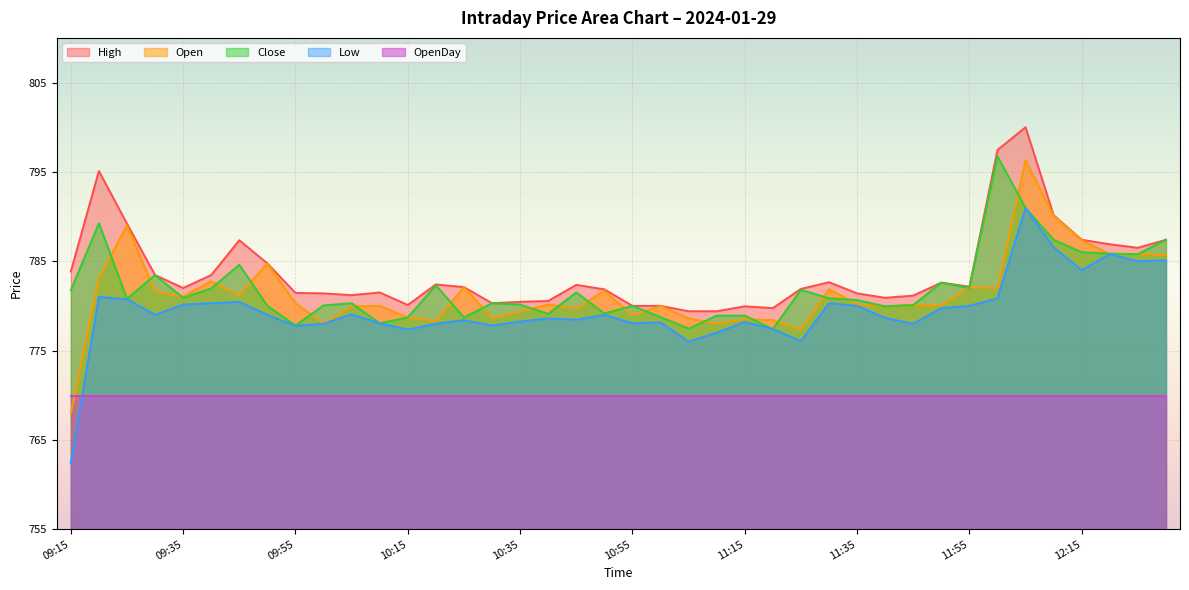

What position from the right is 11:20?

15